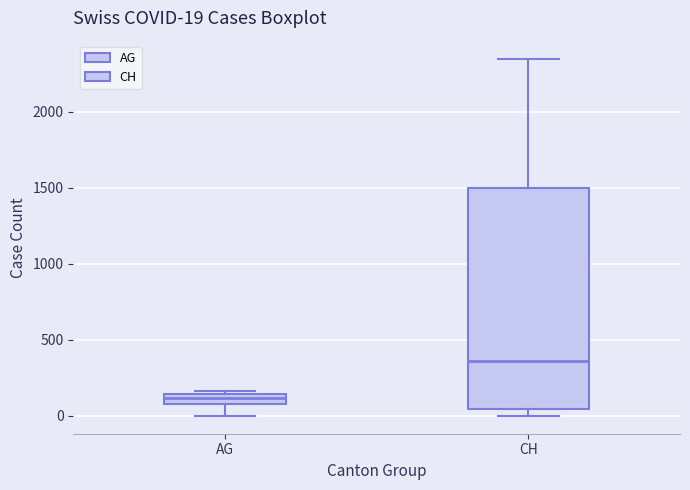

Which box's median line is the highest?

CH